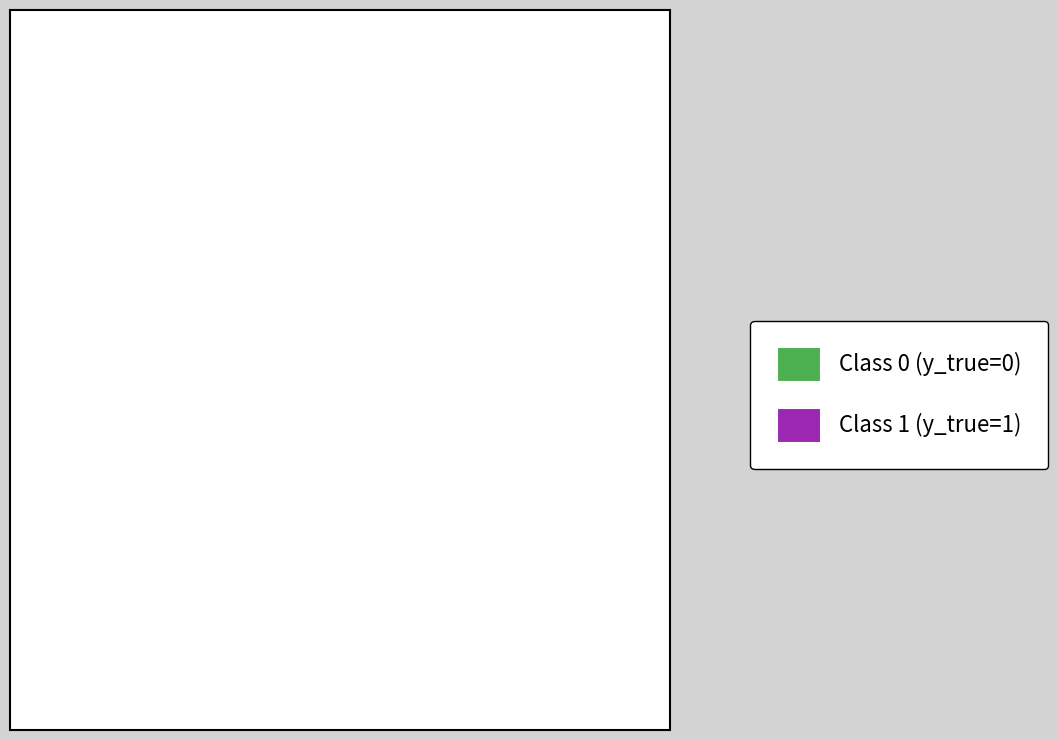

Does any single category account for the majority?

Yes